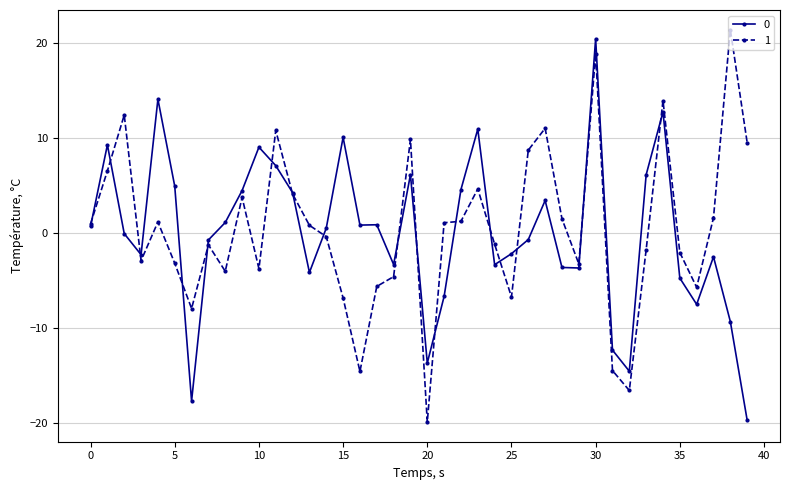

What is the smallest value displayed?

-20.0